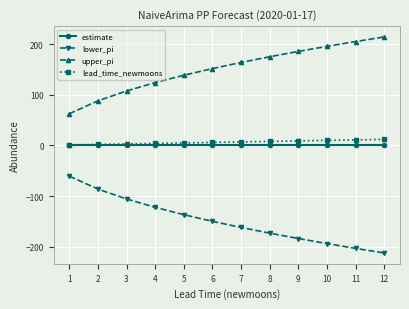

True or false: upper_pi has more than 2 interior local peaks.

False